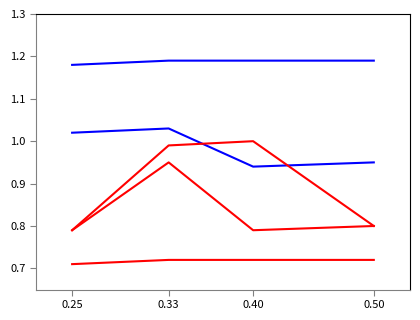

How many lines are shown in the chart?

5